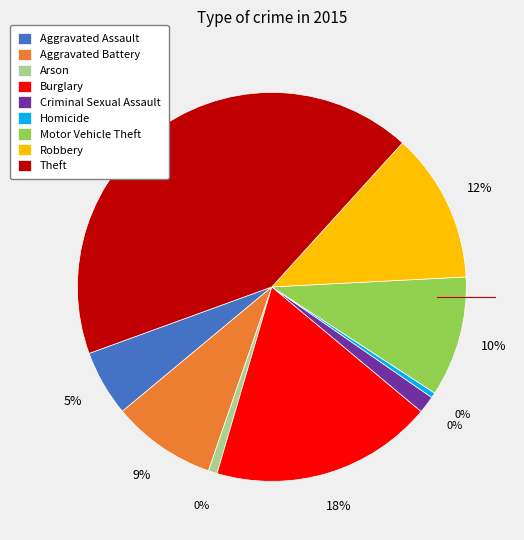

Which category has the biggest portion of the pie?

Theft